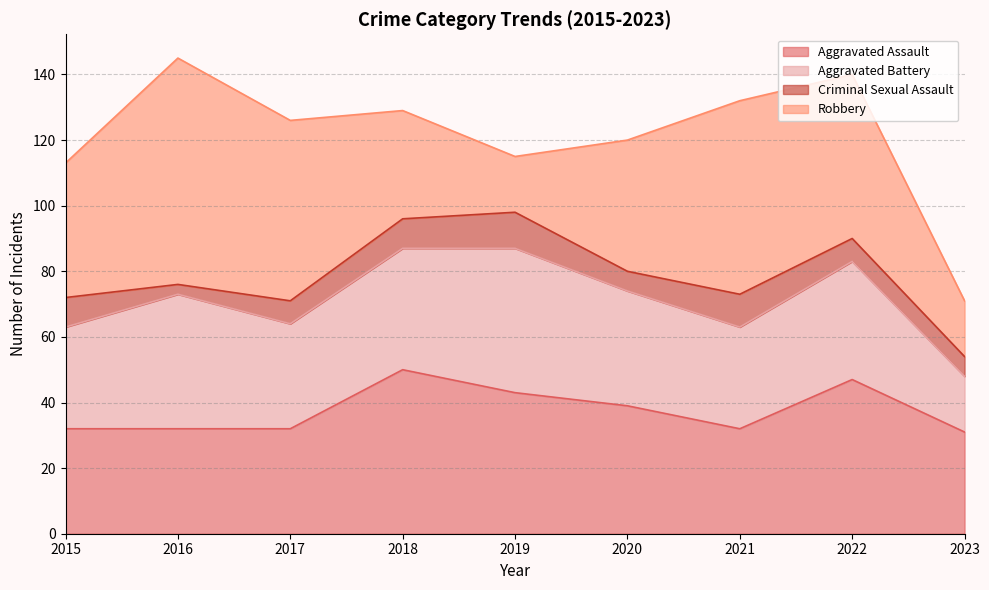

Which series has the largest range (max minus min)?

Robbery